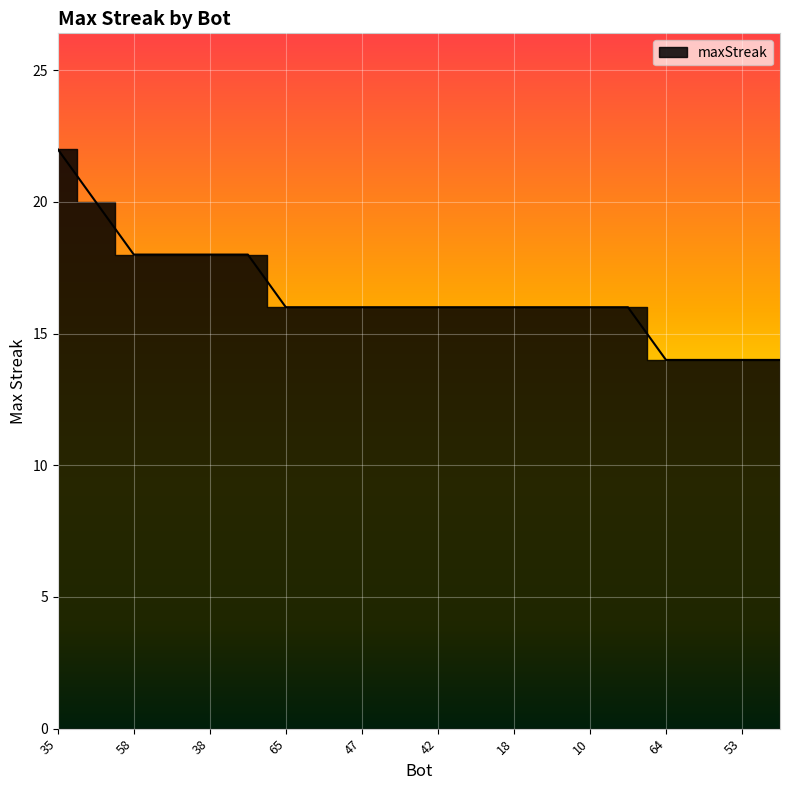

Where does the data first go above 16?

35